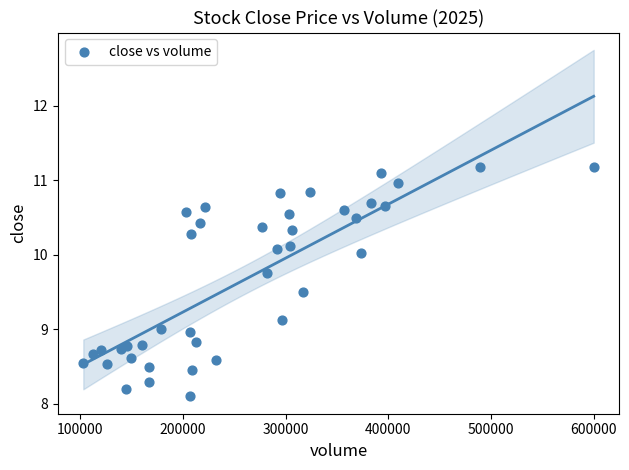

What is the range of Y values (max minus min)?

3.1